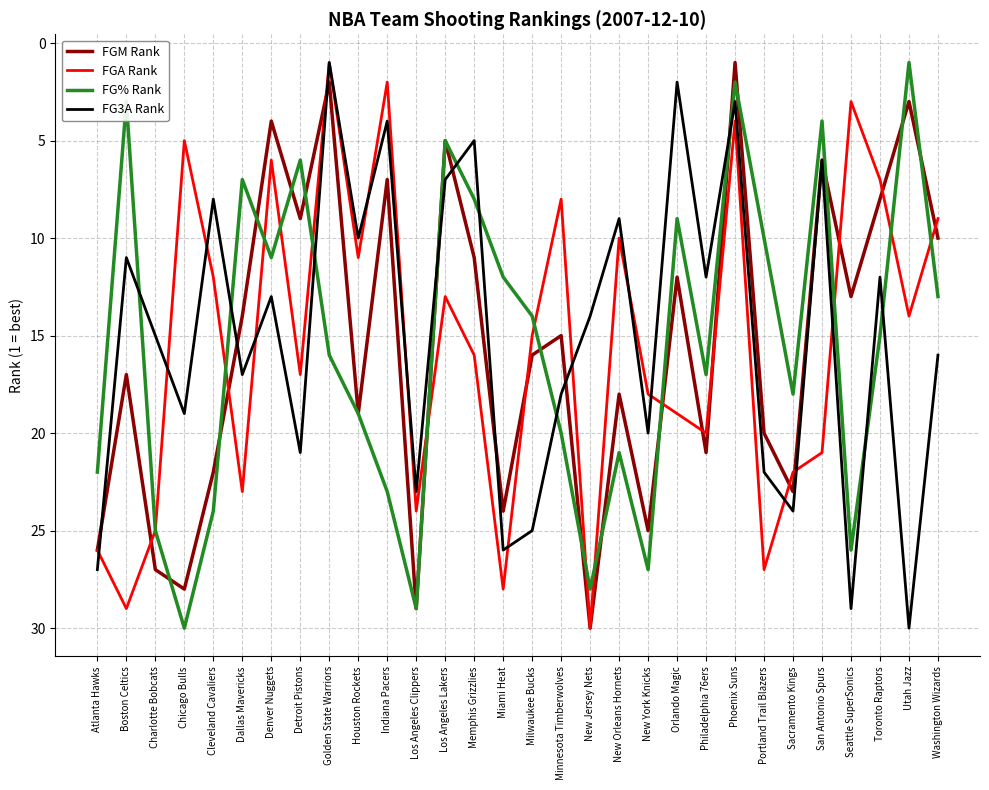

True or false: FGM Rank and FG% Rank cross at least once.

True